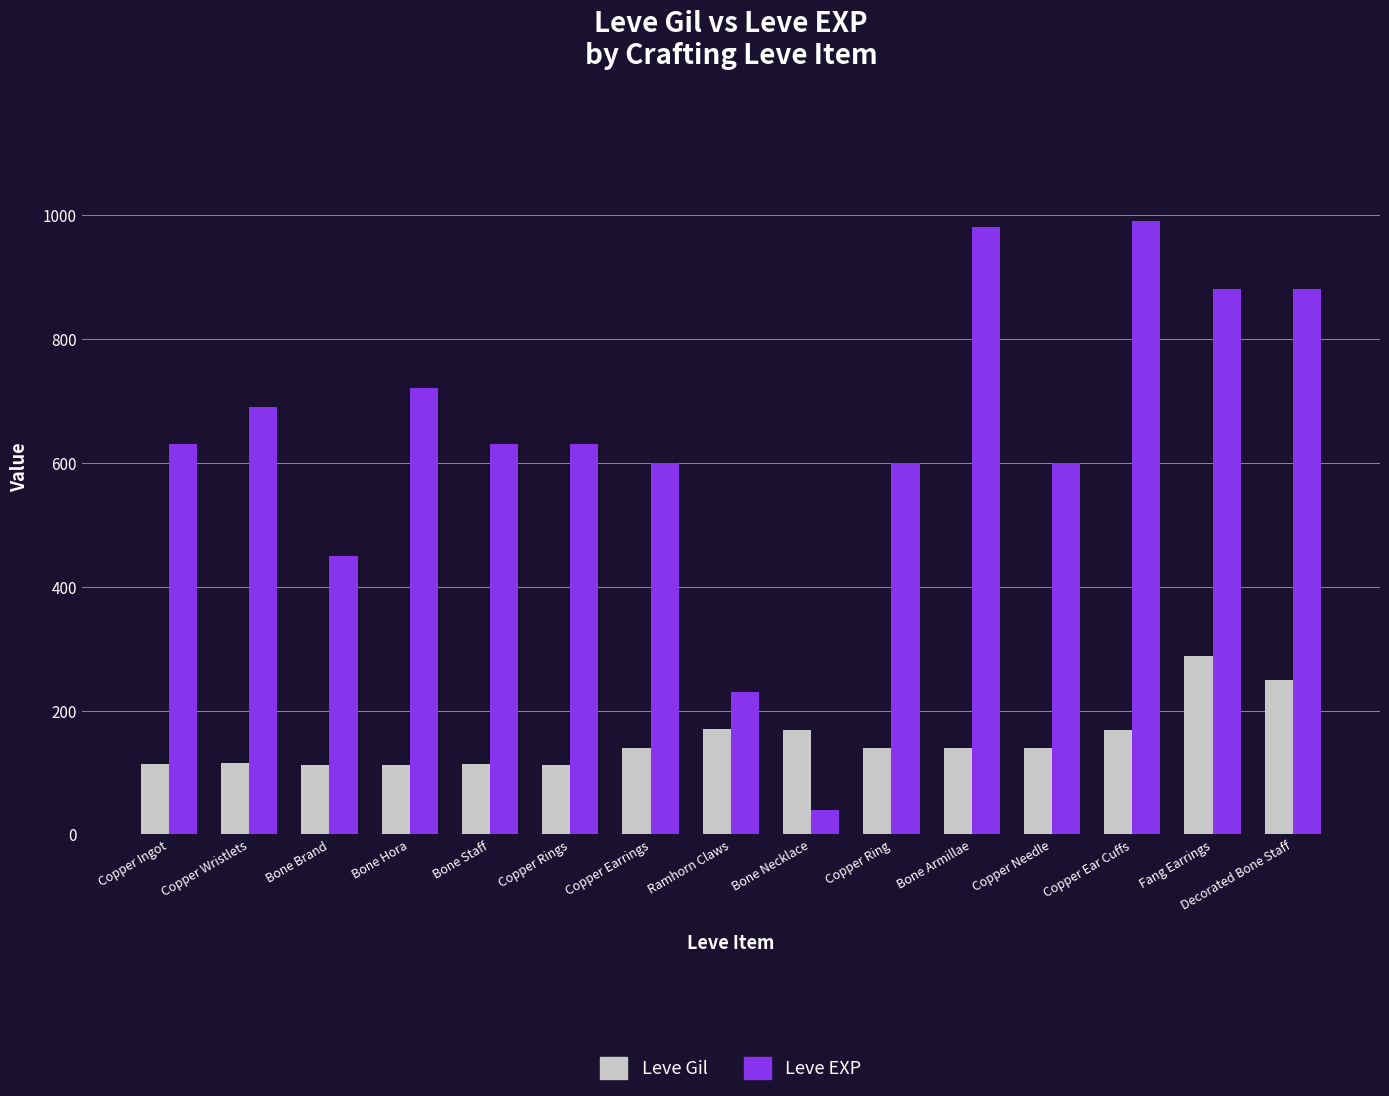

How many groups of bars are there?

15